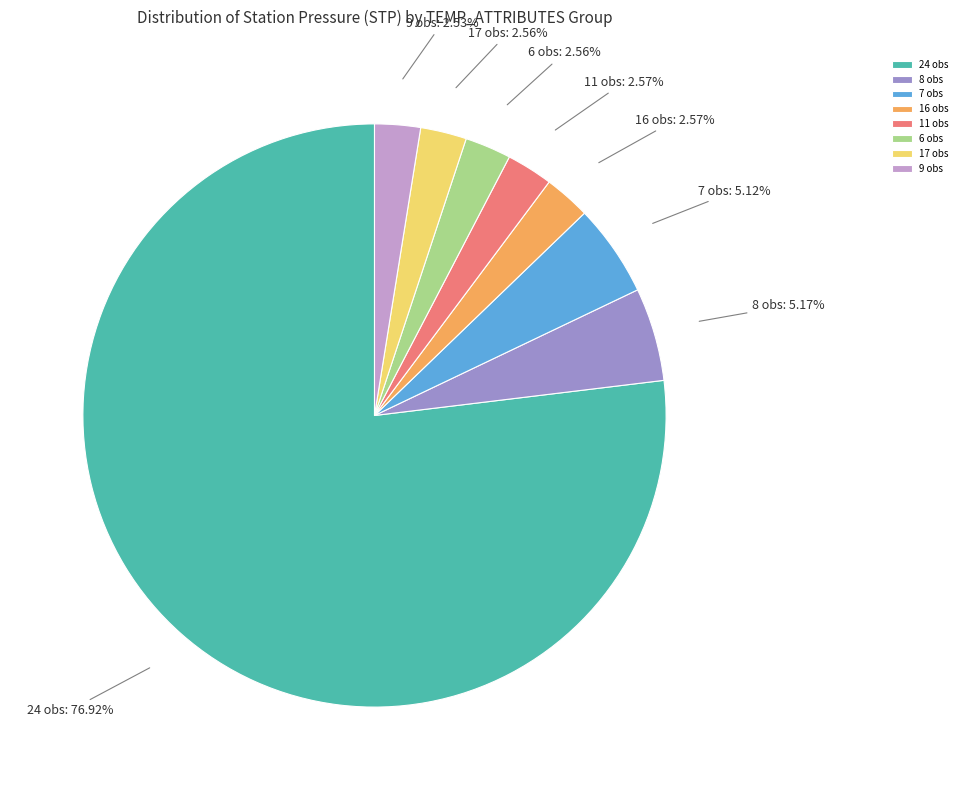

Does 7 obs represent more than half of the total?

No